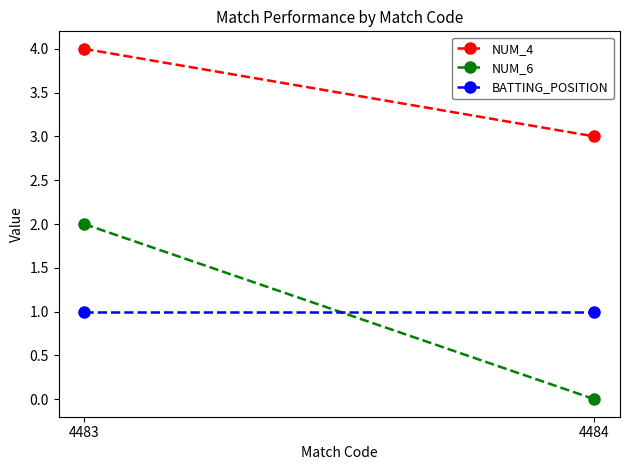

Rank the categories by NUM_4 value from lowest to highest.

4484, 4483